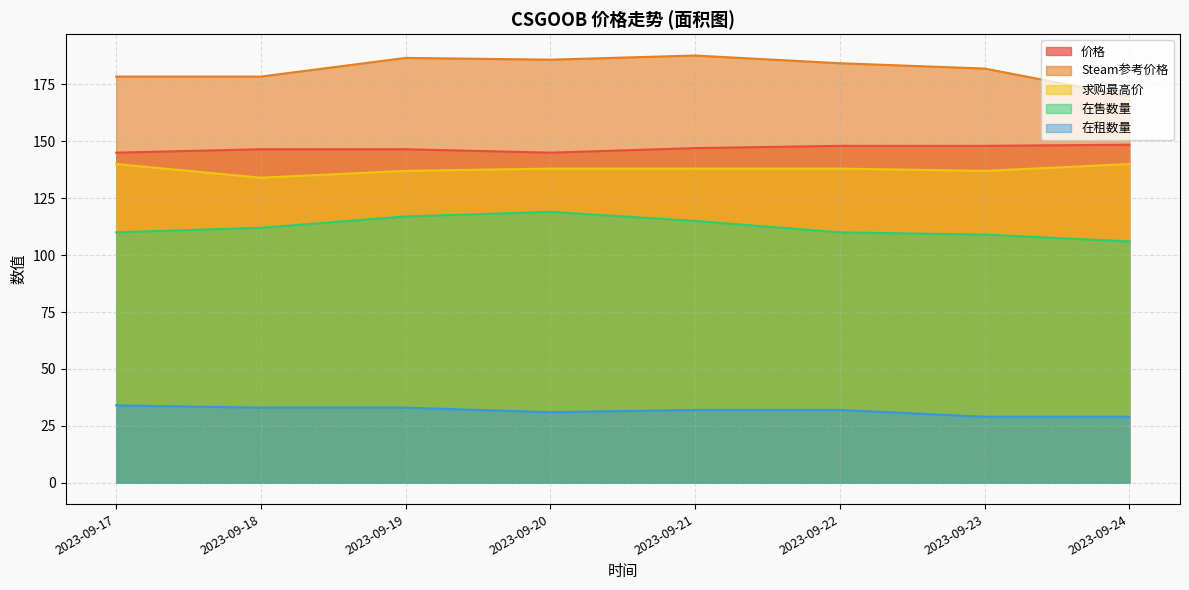

At which label is 在售数量 closest to 112?

2023-09-18